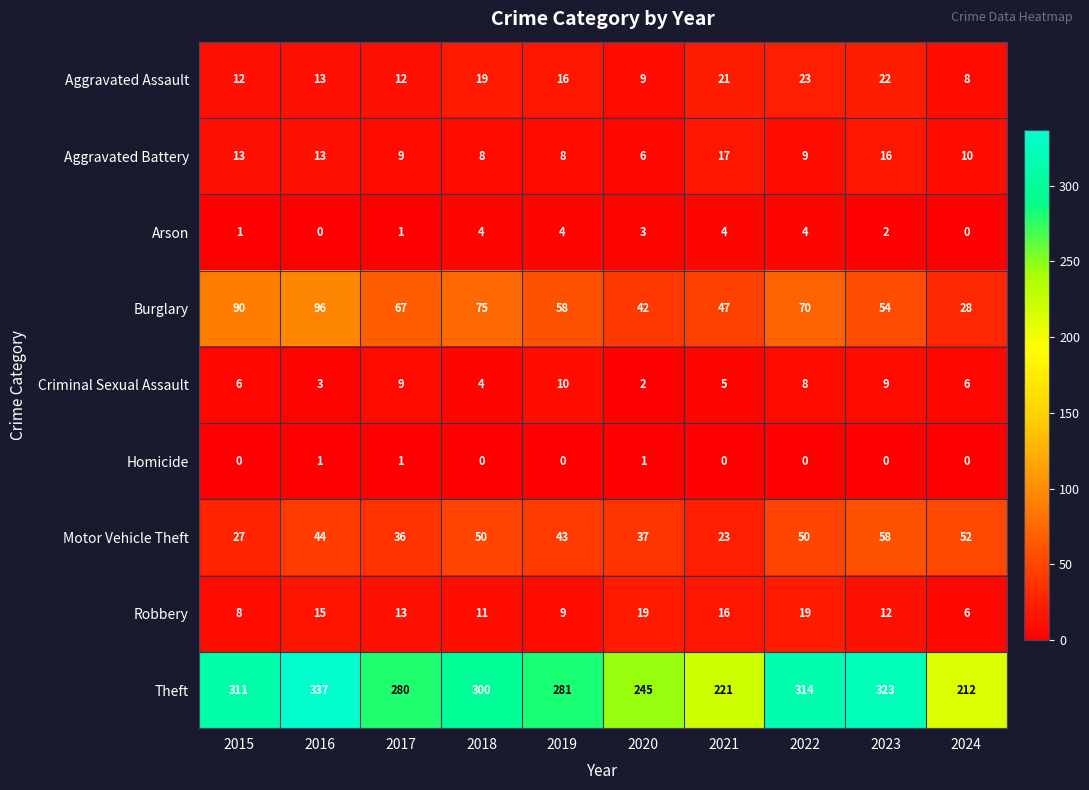

How many distinct data groups are displayed?

9